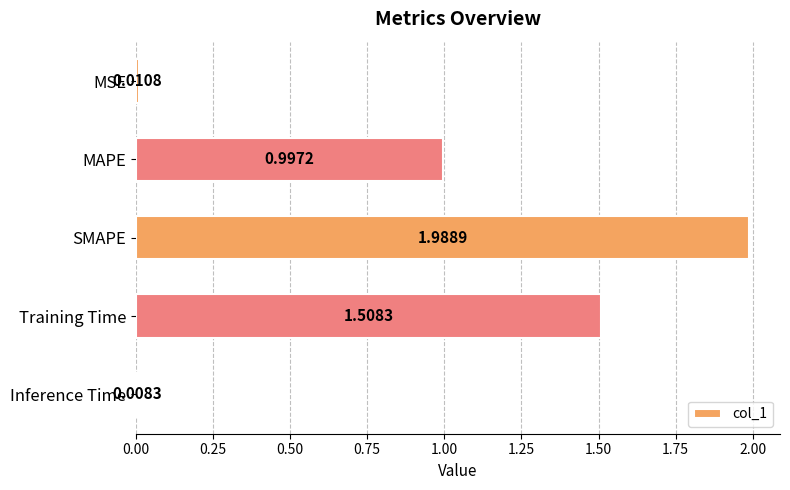

What is the label of the 2nd bar from the bottom?

Training Time